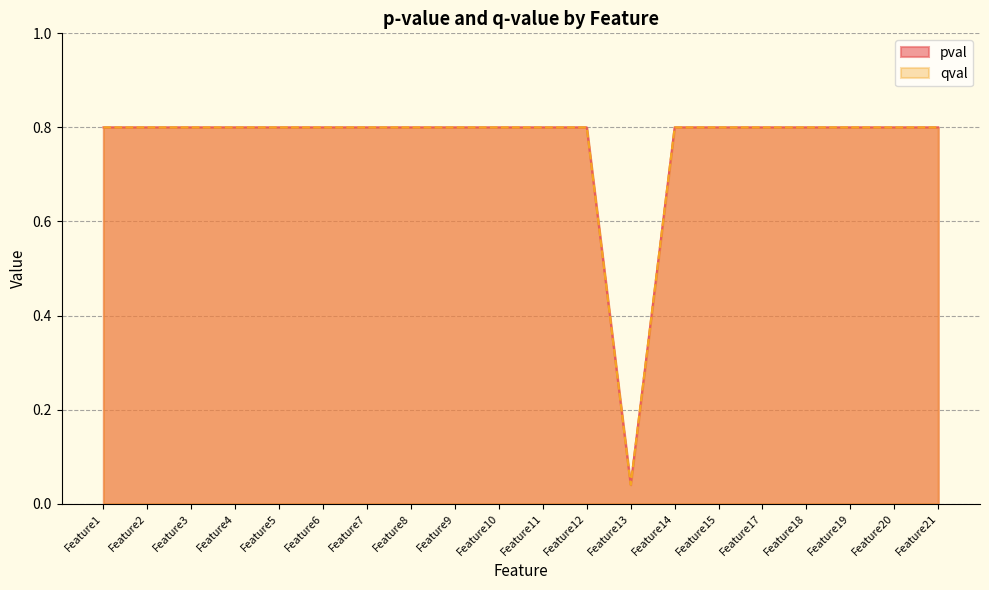

True or false: qval and pval intersect in this chart.

False